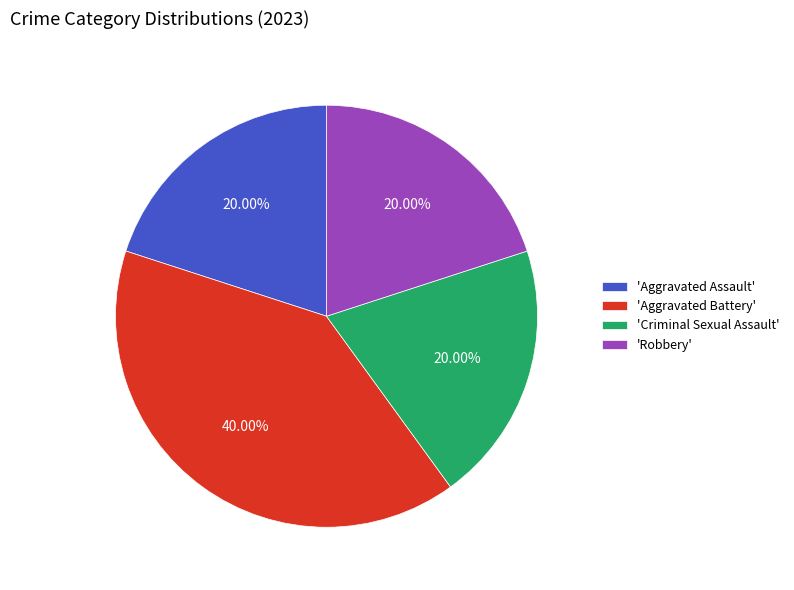

Do 'Aggravated Battery' and 'Aggravated Assault' together represent more than half of the pie?

Yes